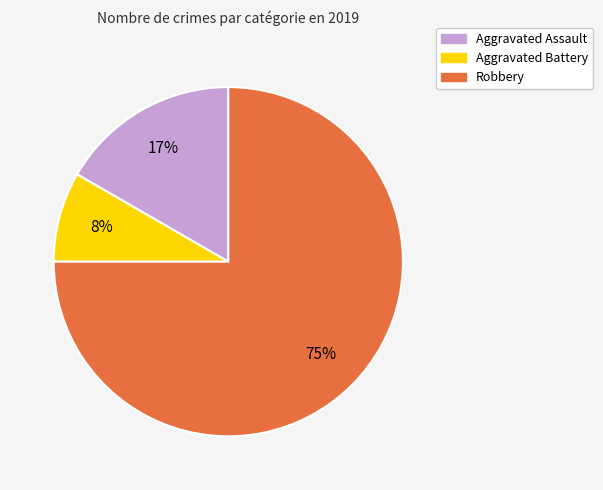

To the nearest percent, what is the difference between the Aggravated Assault and Robbery slice percentages?

58%